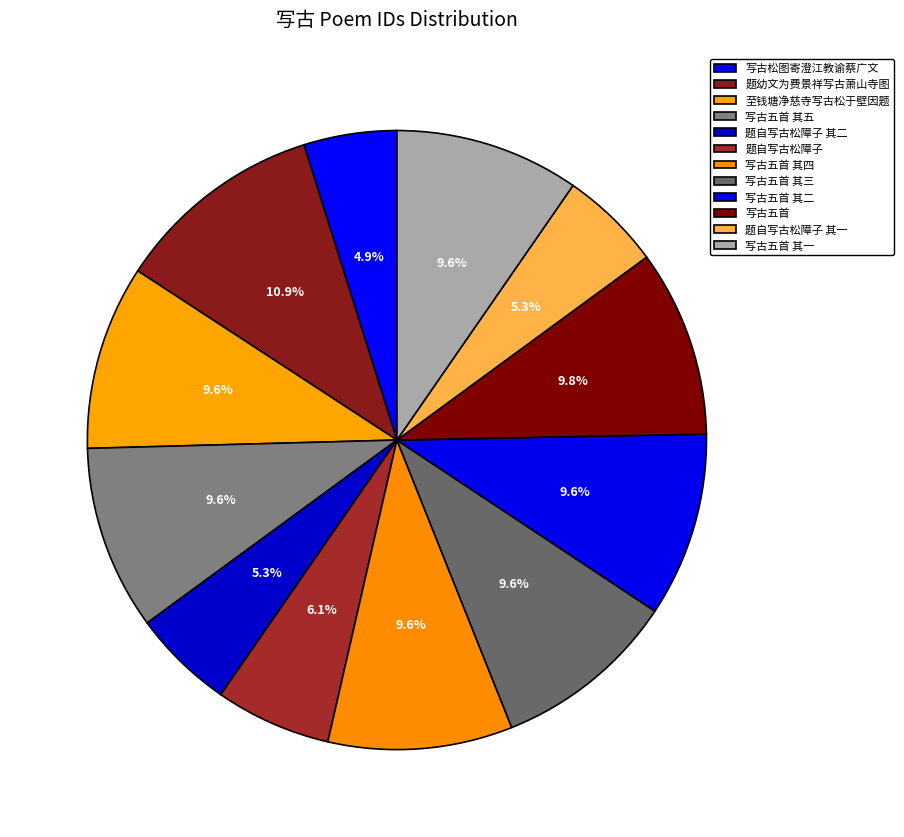

How many slices are in this pie chart?

12